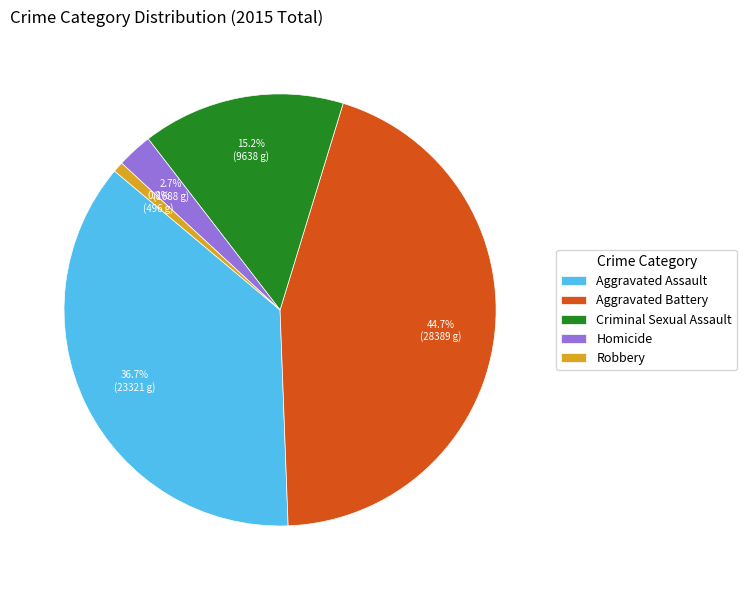

To the nearest percent, what is the average slice percentage?

20%